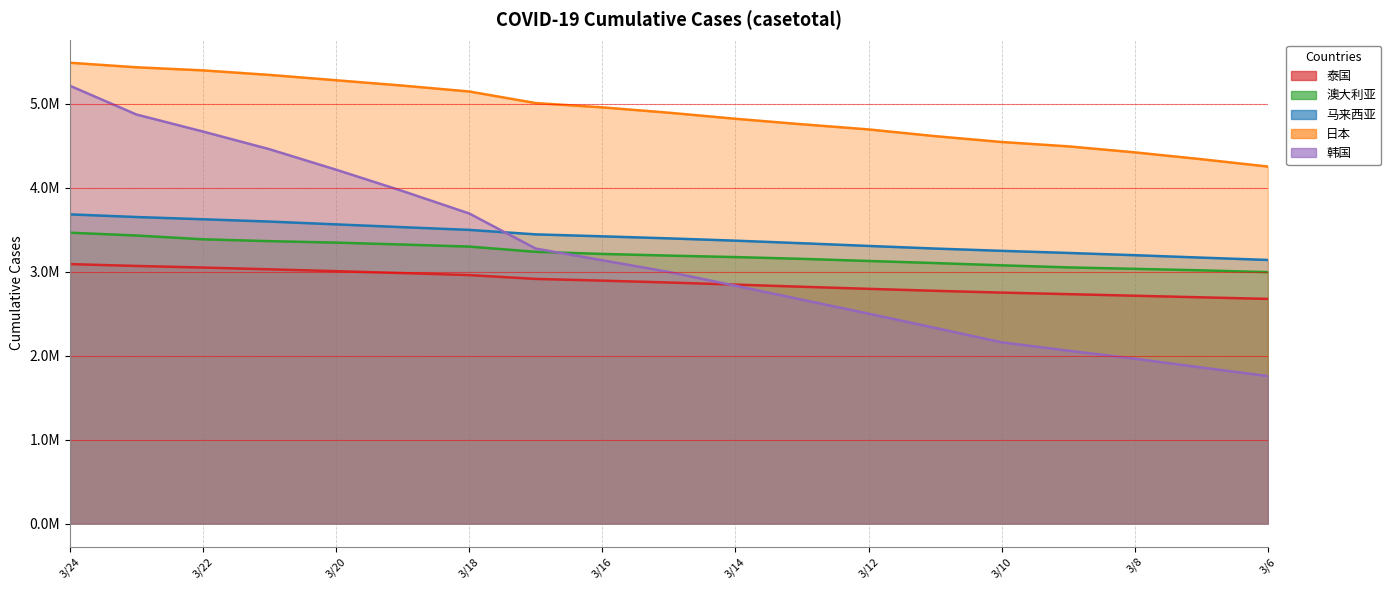

True or false: 马来西亚 and 泰国 cross at least once.

False